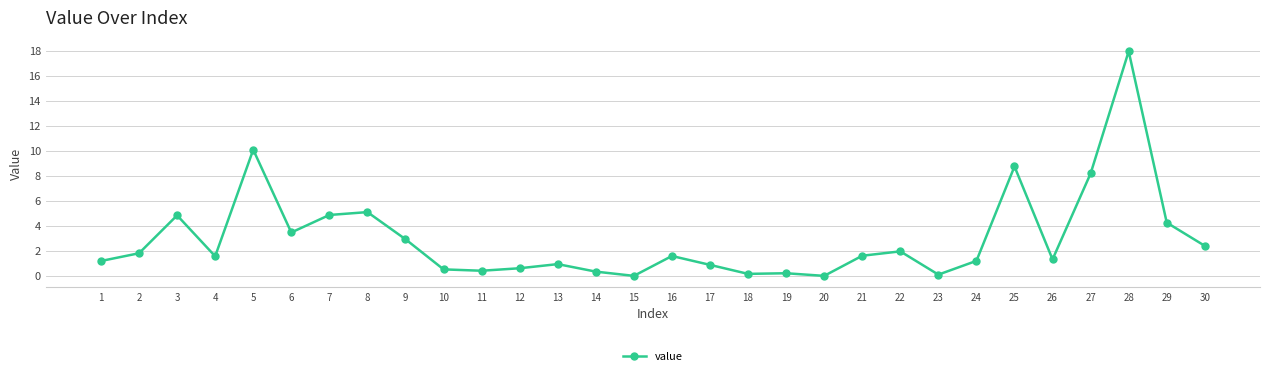

What is the greatest value displayed?

18.0